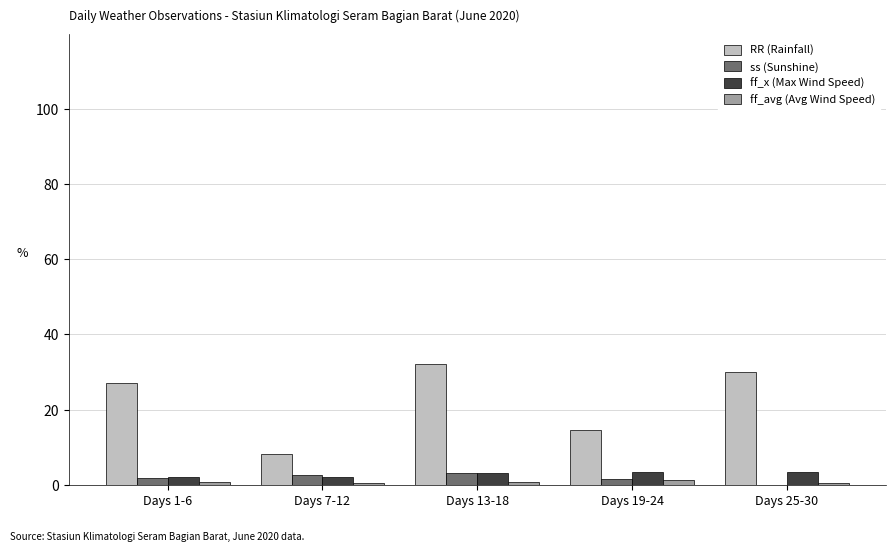

True or false: ff_avg (Avg Wind Speed) has a value of 0.8 at Days 1-6.

True